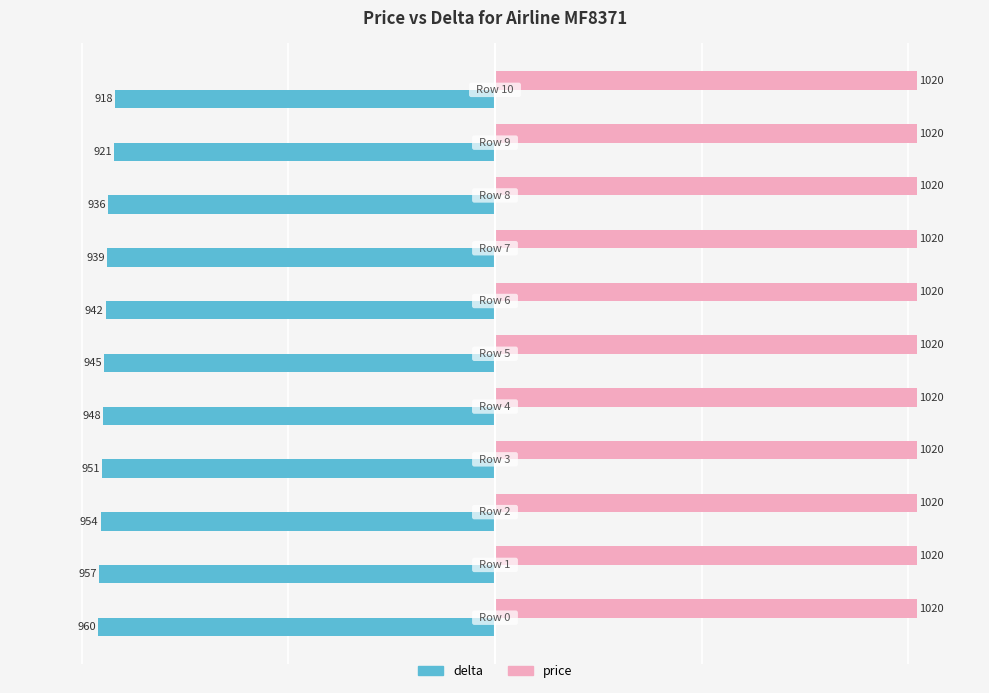

Which series has the widest spread of values?

delta